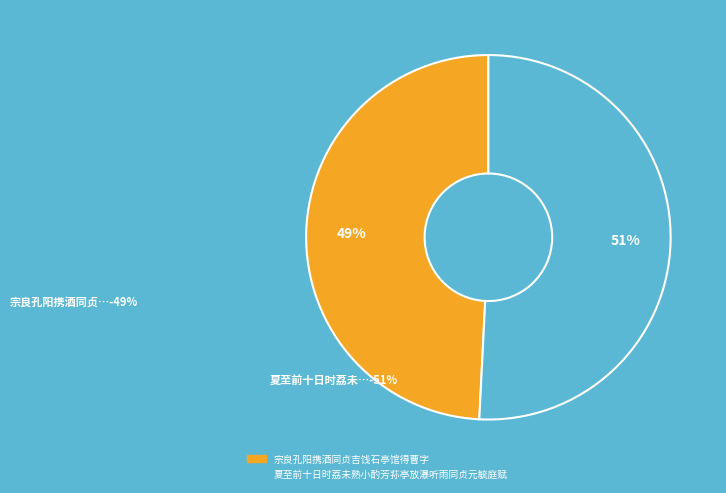

Rank the categories by value from lowest to highest.

宗良孔阳携酒同贞吉饯石亭馆得曹字, 夏至前十日时荔未熟小酌芳荪亭放瀑听雨同贞元毓庭赋